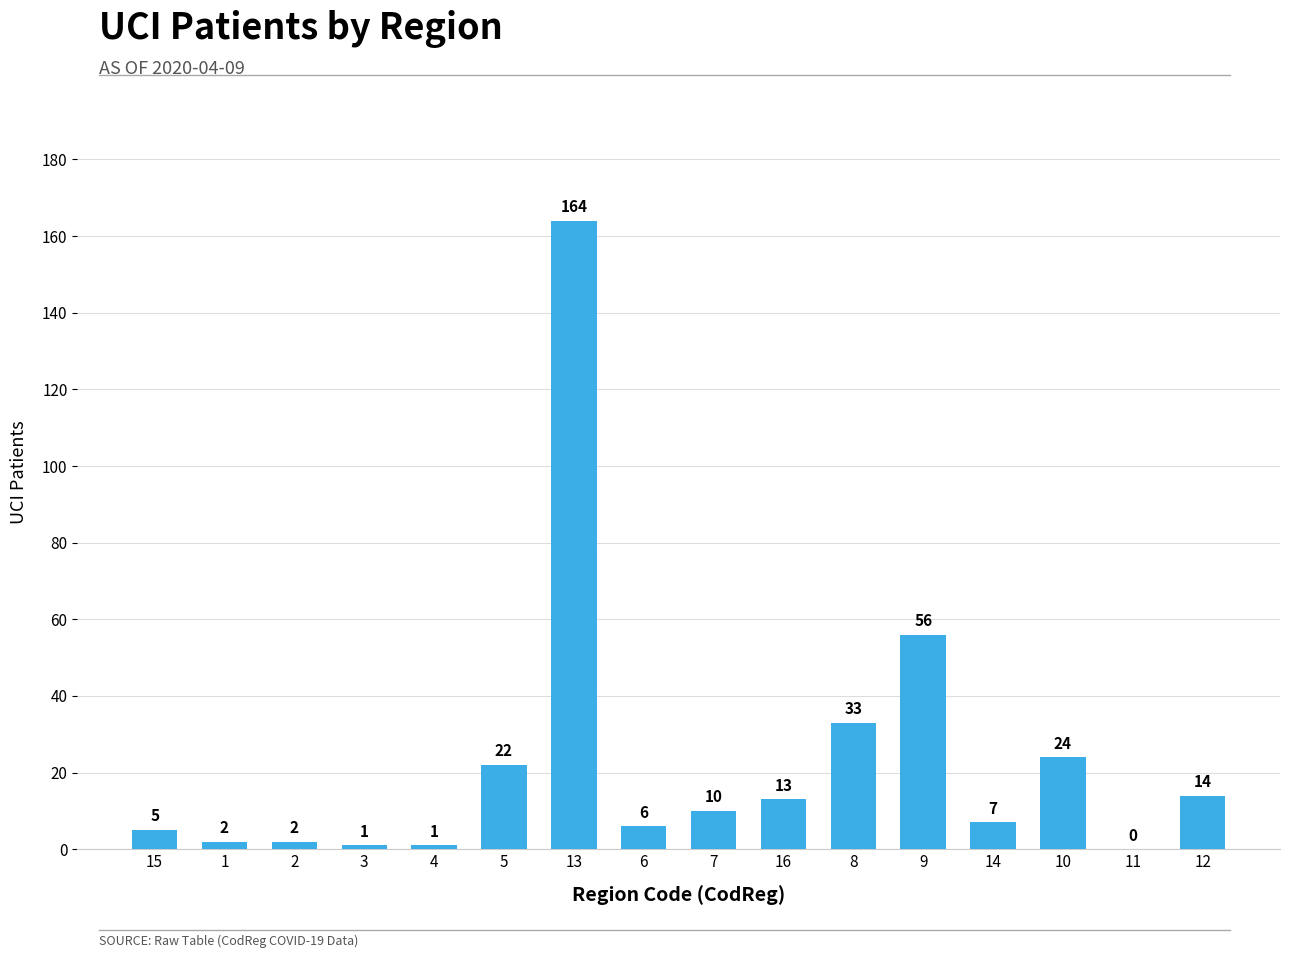

How many positive values are there?

15